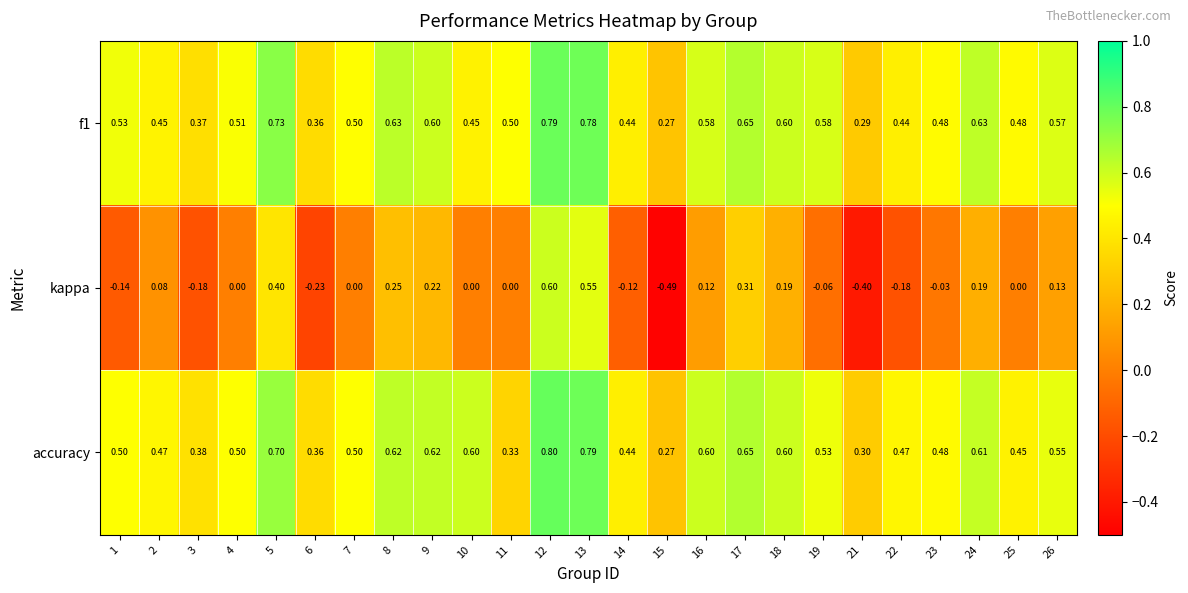

Is the value of kappa at 4 greater than the value of accuracy at 4?

No